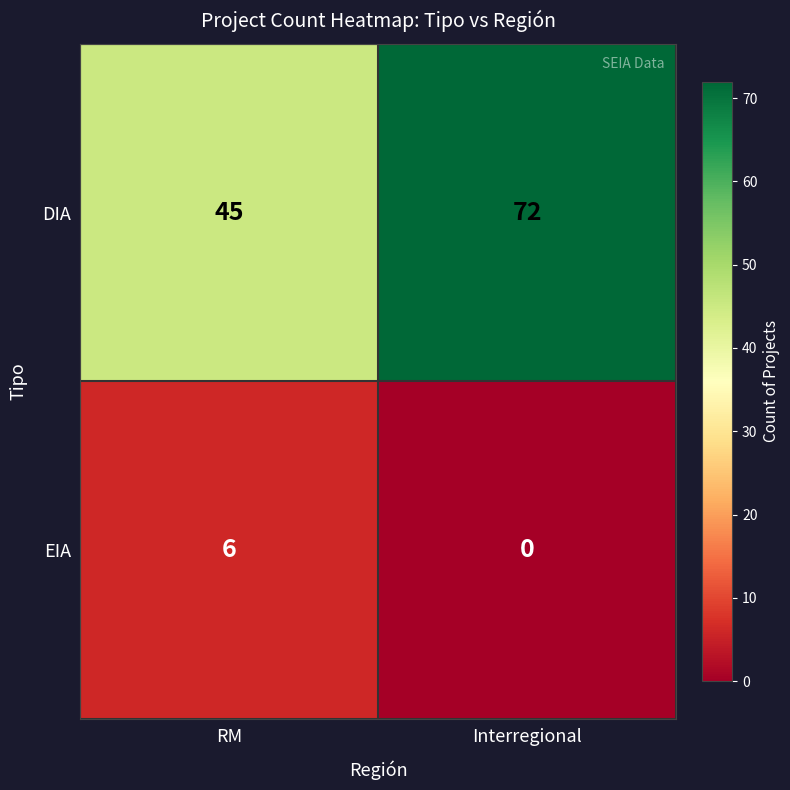

Which series has the largest range (max minus min)?

DIA